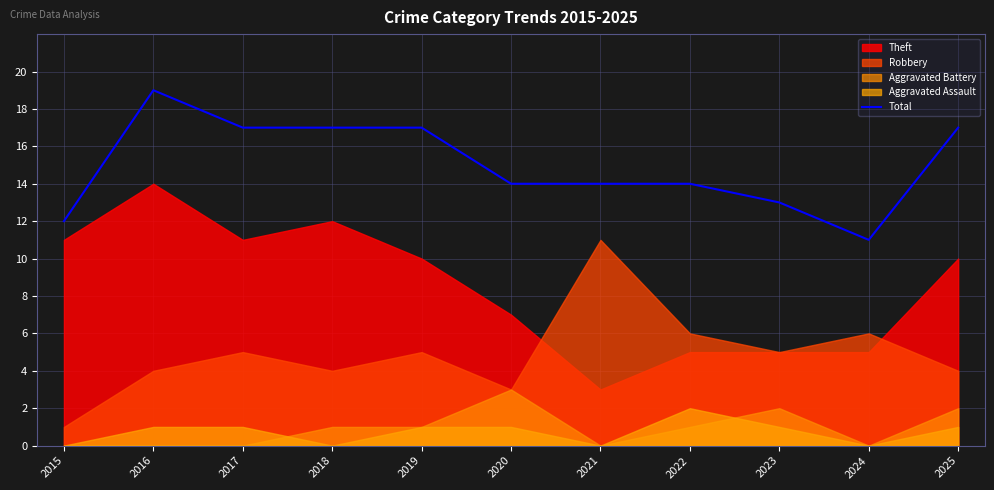

The chart shows a value of 14 at 2022. True or false?

True